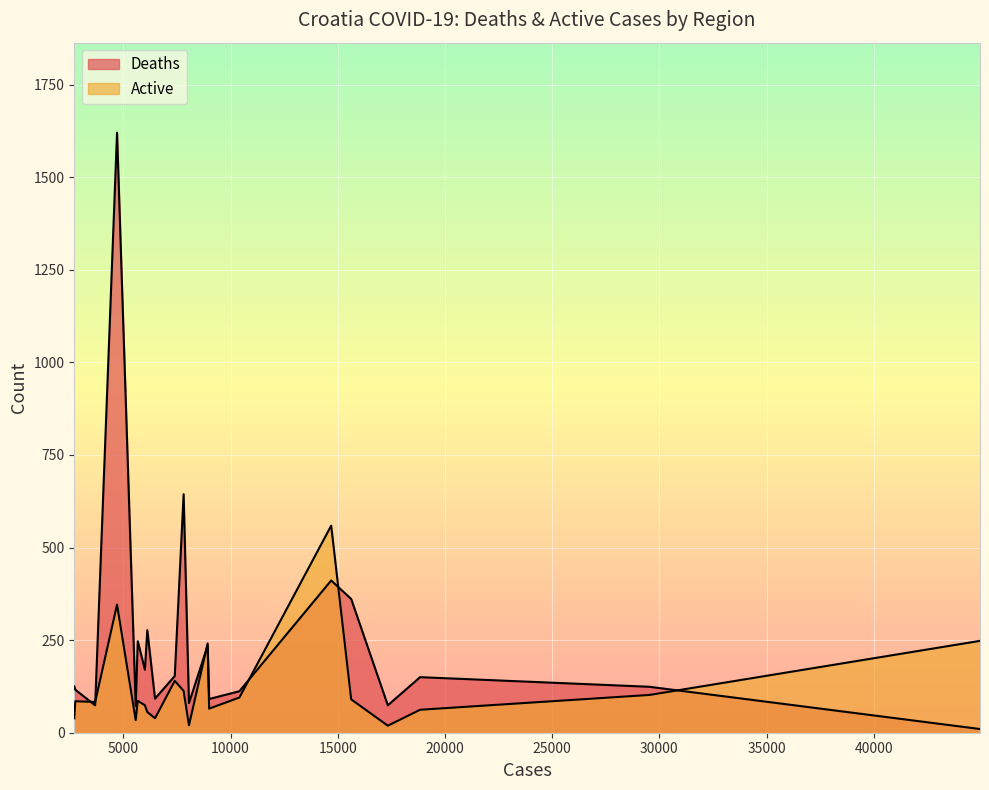

How many interior local valleys does the Deaths series have?

7